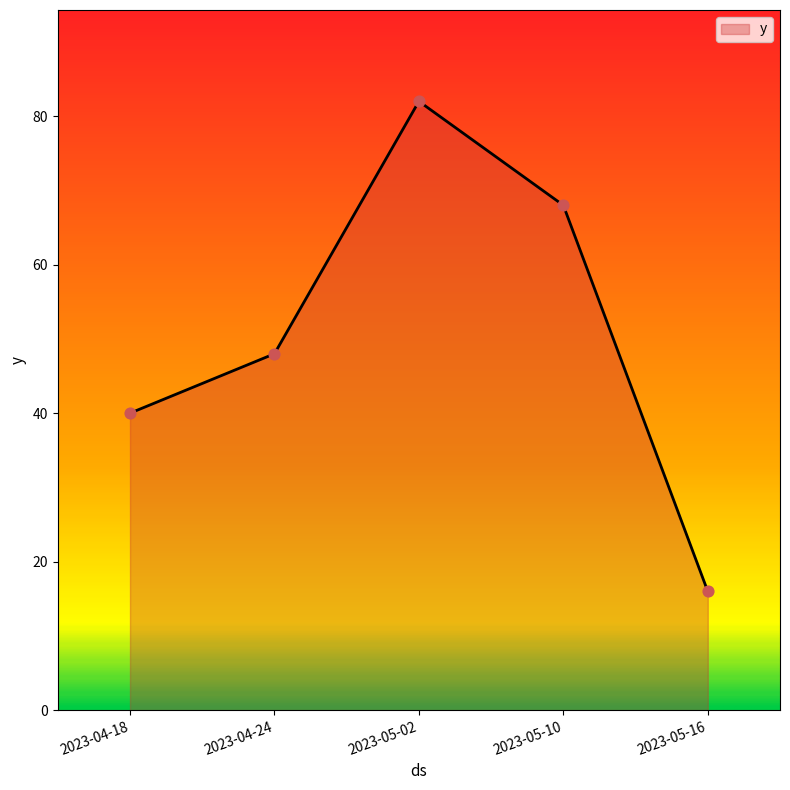

Between 2023-05-02 and 2023-04-18, which is larger?

2023-05-02